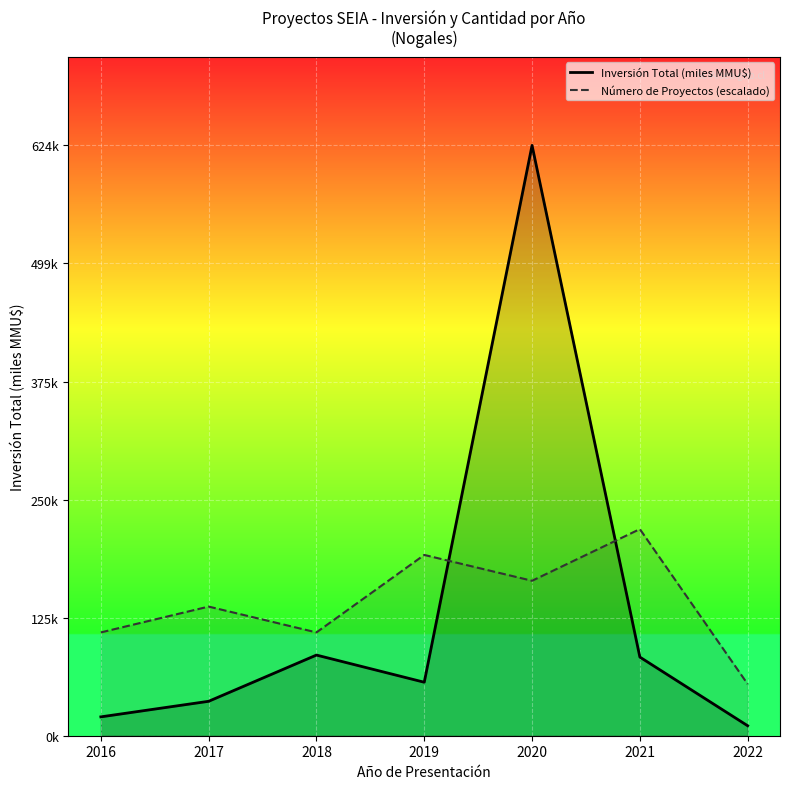

Read the Número de Proyectos (escalado) value at 2020.

163.9